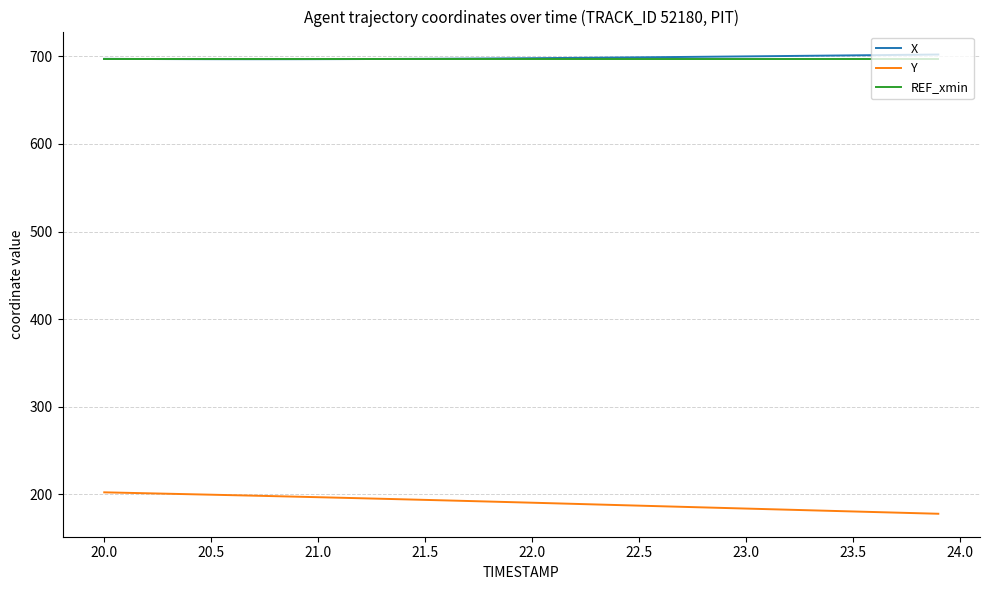

What is the greatest value displayed?

702.2